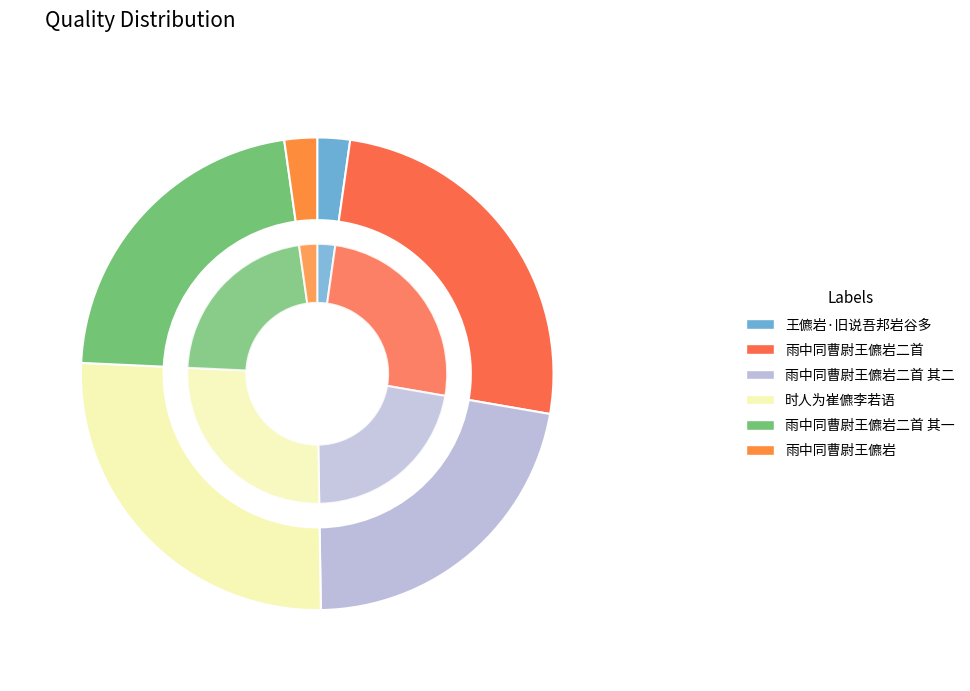

To the nearest percent, what percentage of the pie is 王儦岩·旧说吾邦岩谷多?

2%